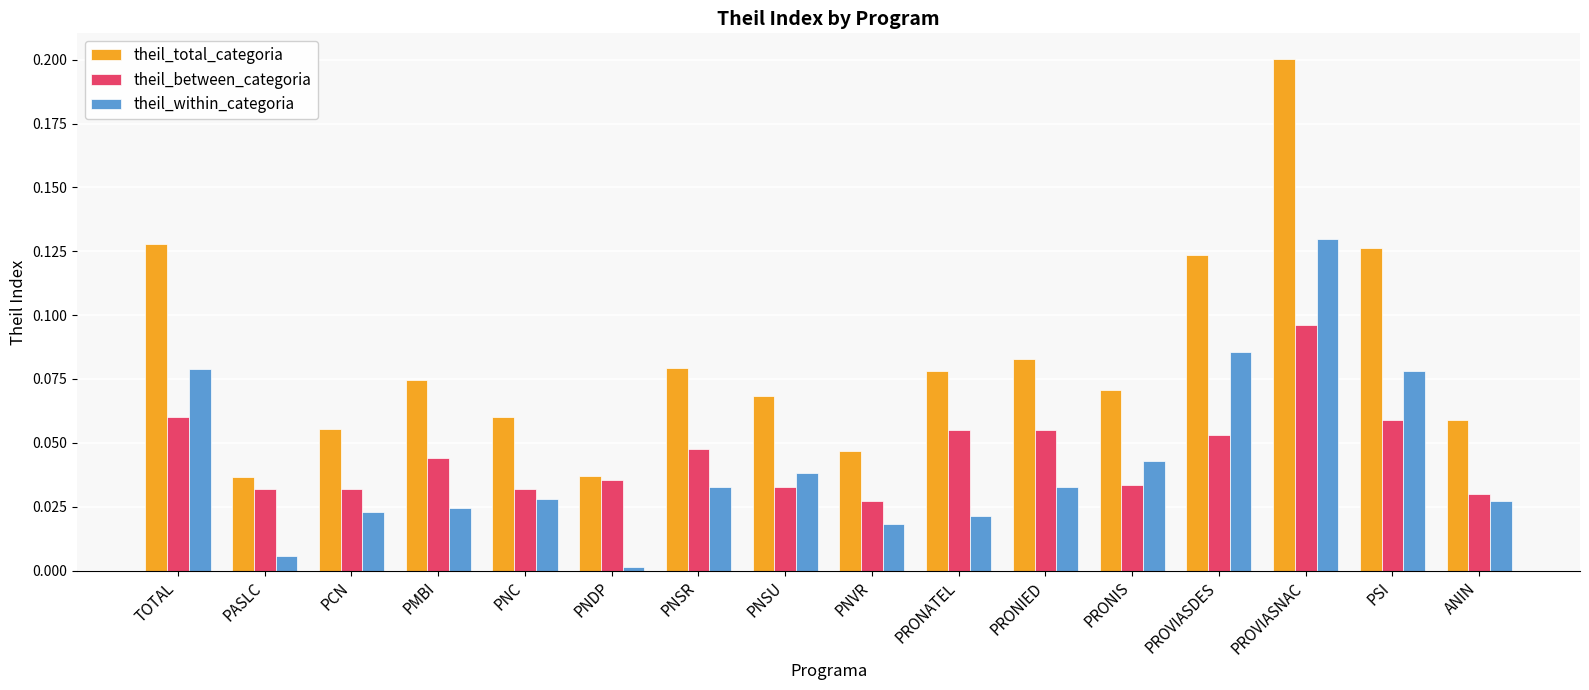

At which category is the sum across all series the highest?

PROVIASNAC